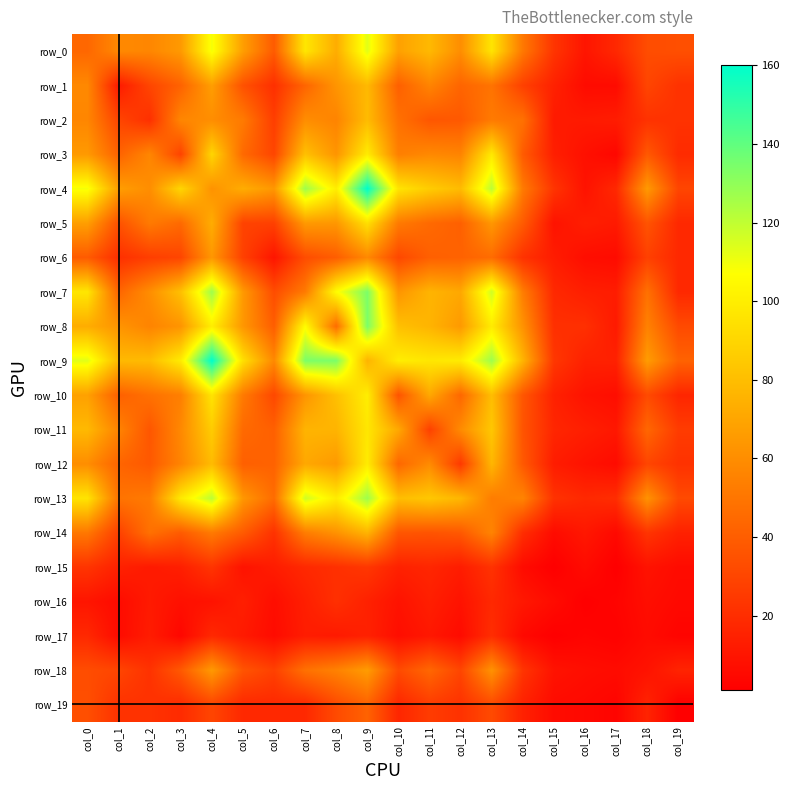

Which series changed the most between col_13 and col_17?

row_9